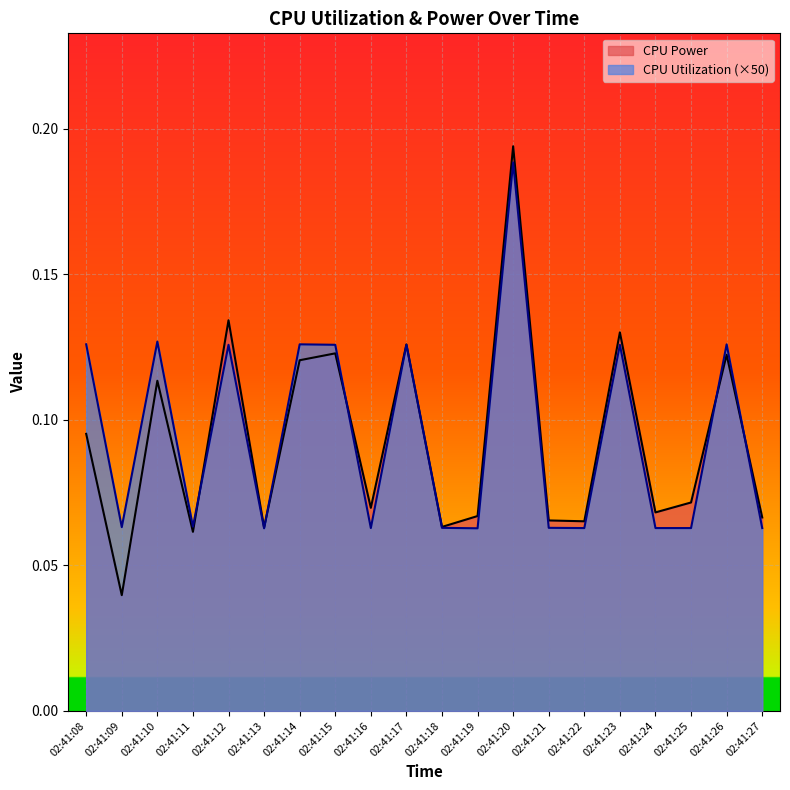

The CPU Utilization series shows 0.1 at 02:41:26. True or false?

True